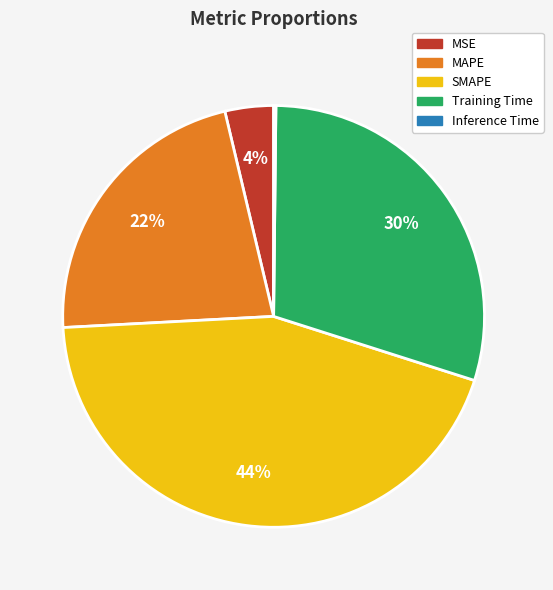

To the nearest percent, what percentage of the pie is MSE?

4%